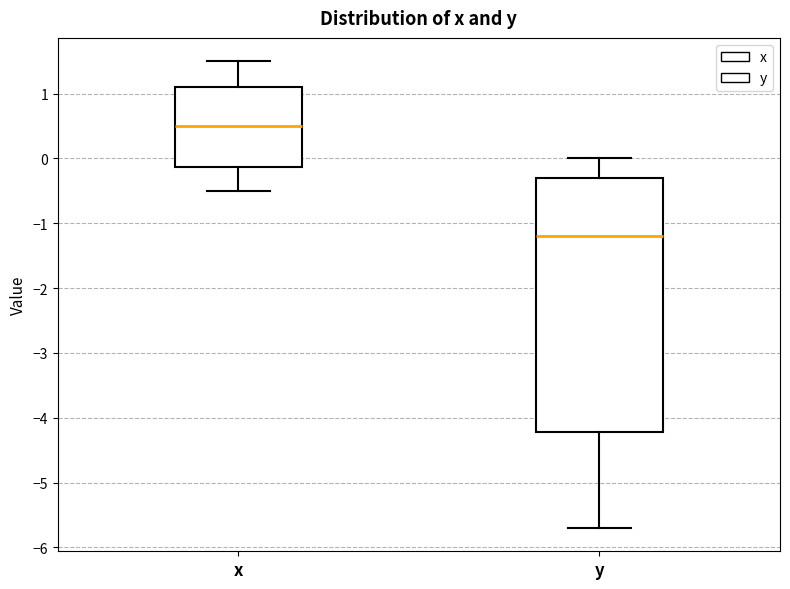

Reading left to right, transcribe this box plot: for each box, give where its median line is, the range the box spans, and where its two whiskers end, as read against the y-axis. The values are not printed on the chart, so give them approximately, as read against the axis.

x: median 0.5, box -0.1 to 1.1, whiskers -0.5 to 1.5
y: median -1.2, box -4.2 to -0.3, whiskers -5.7 to 0.0